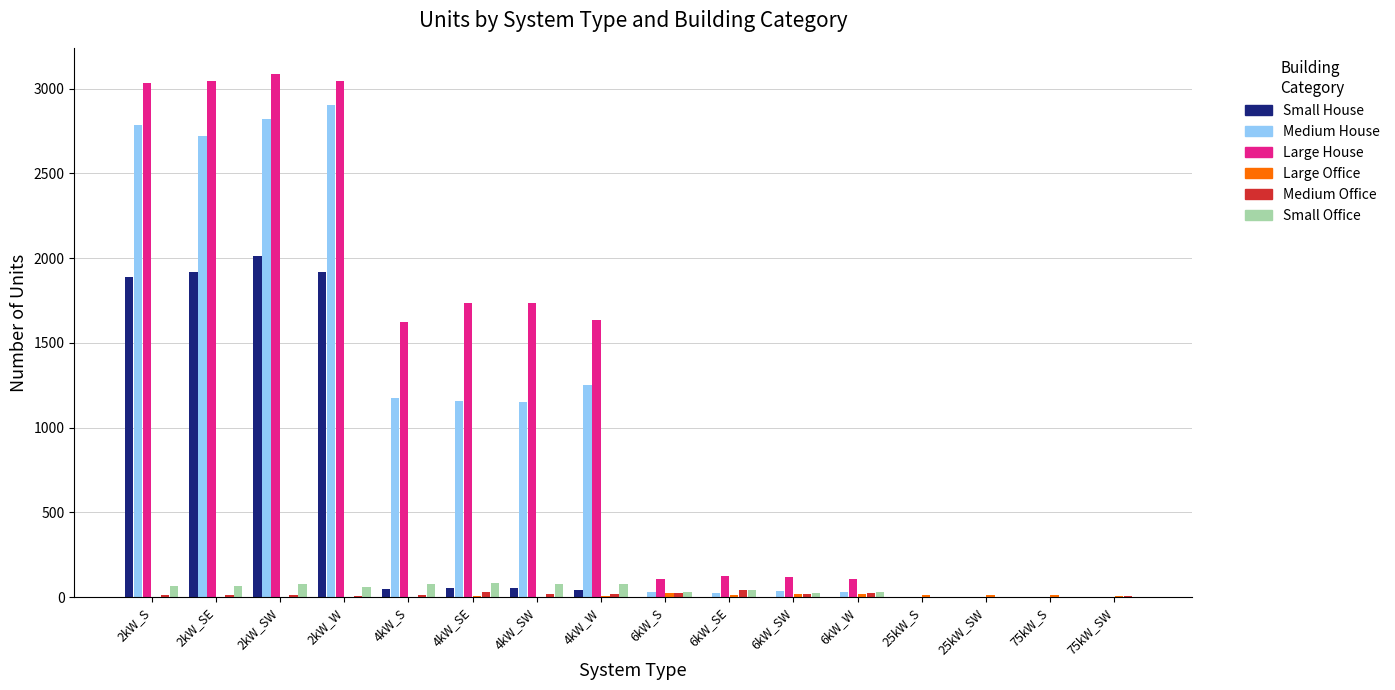

What is the sum of all Medium House values?

16085